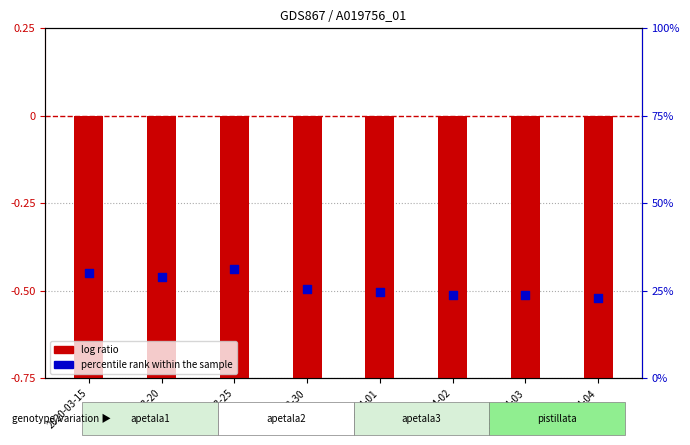

Which series reaches the maximum Y coordinate?

percentile rank within the sample